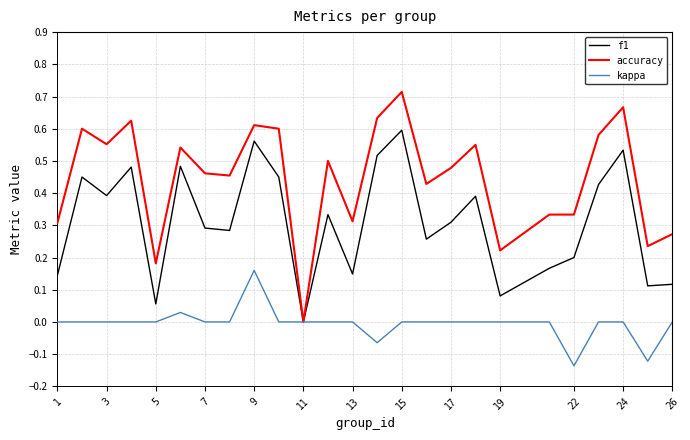

What is the sum of all accuracy values?

11.2